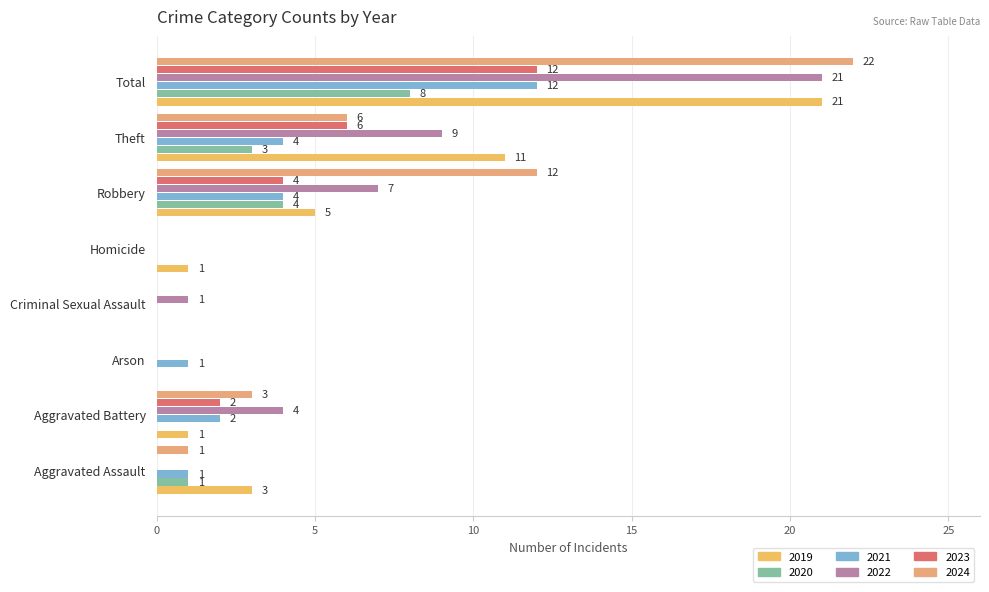

Rank the series by their maximum value, from lowest to highest.

2020, 2023, 2021, 2022, 2019, 2024